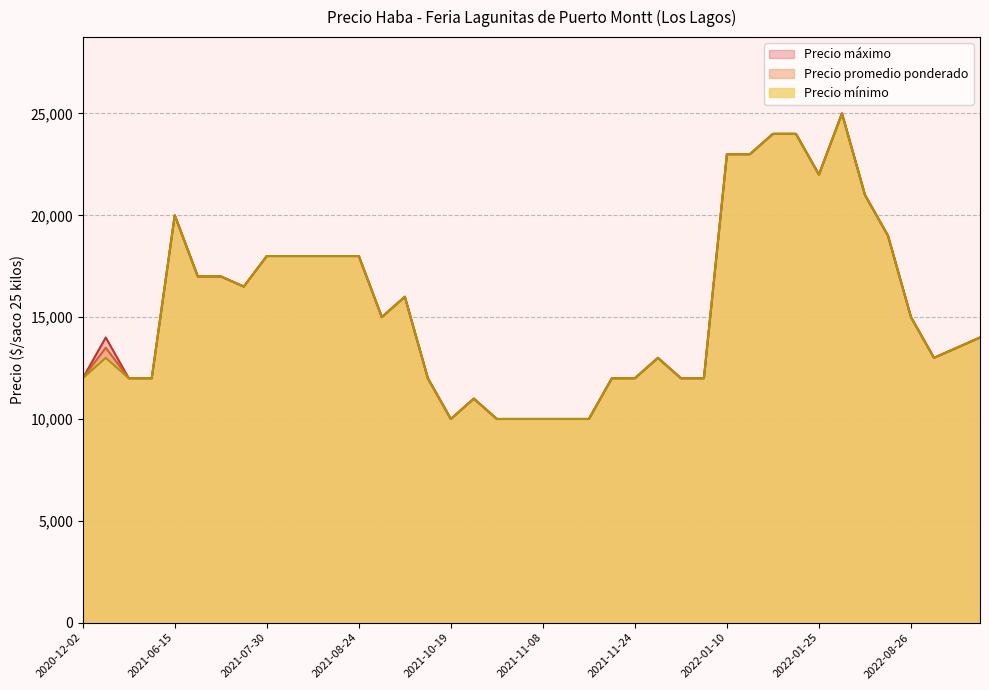

Reading left to right, transcribe all the data shown in this chart.

Precio promedio ponderado: 2022-07-12=25000	2022-01-11=23000	2021-09-23=15000	2021-10-22=10000	2021-10-28=10000	2022-08-26=15000	2020-12-09=12000	2021-11-19=10000	2021-08-17=18000	2021-07-06=17000	2022-09-27=13500	2022-07-20=21000	2022-01-10=23000	2020-12-04=13500	2021-08-24=18000	2021-10-20=11000	2022-09-23=13000	2021-09-24=16000	2022-01-13=24000	2021-12-14=12000	2022-07-22=19000	2021-08-03=18000	2021-07-23=16500	2021-11-24=12000	2021-12-09=12000	2021-10-05=12000	2021-11-08=10000	2022-01-21=24000	2020-12-07=12000	2021-11-16=10000	2022-10-04=14000	2021-11-23=12000	2021-07-30=18000	2021-07-02=17000	2021-08-10=18000	2021-06-15=20000	2020-12-02=12000	2021-10-19=10000	2021-11-30=13000	2022-01-25=22000
Precio minimo: 2022-07-12=25000	2022-01-11=23000	2021-09-23=15000	2021-10-22=10000	2021-10-28=10000	2022-08-26=15000	2020-12-09=12000	2021-11-19=10000	2021-08-17=18000	2021-07-06=17000	2022-09-27=13500	2022-07-20=21000	2022-01-10=23000	2020-12-04=13000	2021-08-24=18000	2021-10-20=11000	2022-09-23=13000	2021-09-24=16000	2022-01-13=24000	2021-12-14=12000	2022-07-22=19000	2021-08-03=18000	2021-07-23=16500	2021-11-24=12000	2021-12-09=12000	2021-10-05=12000	2021-11-08=10000	2022-01-21=24000	2020-12-07=12000	2021-11-16=10000	2022-10-04=14000	2021-11-23=12000	2021-07-30=18000	2021-07-02=17000	2021-08-10=18000	2021-06-15=20000	2020-12-02=12000	2021-10-19=10000	2021-11-30=13000	2022-01-25=22000
Precio maximo: 2022-07-12=25000	2022-01-11=23000	2021-09-23=15000	2021-10-22=10000	2021-10-28=10000	2022-08-26=15000	2020-12-09=12000	2021-11-19=10000	2021-08-17=18000	2021-07-06=17000	2022-09-27=13500	2022-07-20=21000	2022-01-10=23000	2020-12-04=14000	2021-08-24=18000	2021-10-20=11000	2022-09-23=13000	2021-09-24=16000	2022-01-13=24000	2021-12-14=12000	2022-07-22=19000	2021-08-03=18000	2021-07-23=16500	2021-11-24=12000	2021-12-09=12000	2021-10-05=12000	2021-11-08=10000	2022-01-21=24000	2020-12-07=12000	2021-11-16=10000	2022-10-04=14000	2021-11-23=12000	2021-07-30=18000	2021-07-02=17000	2021-08-10=18000	2021-06-15=20000	2020-12-02=12000	2021-10-19=10000	2021-11-30=13000	2022-01-25=22000